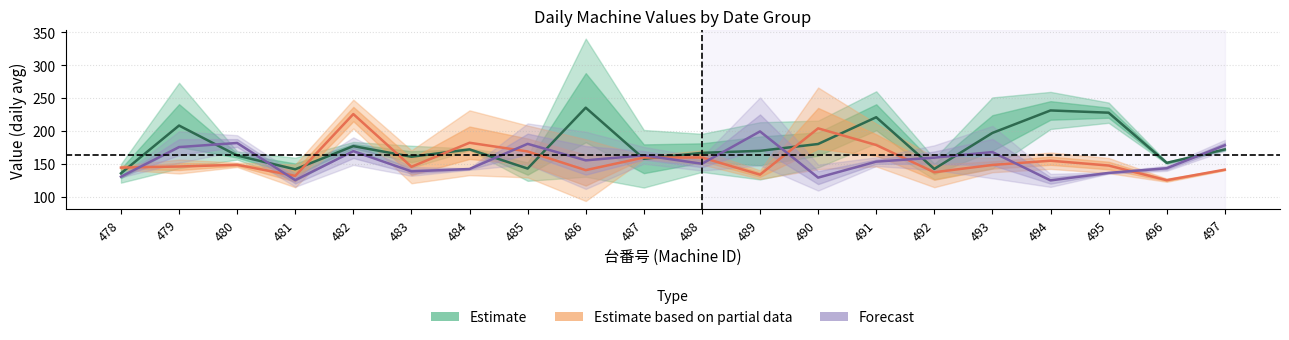

Where is the first local maximum for Estimate?

479